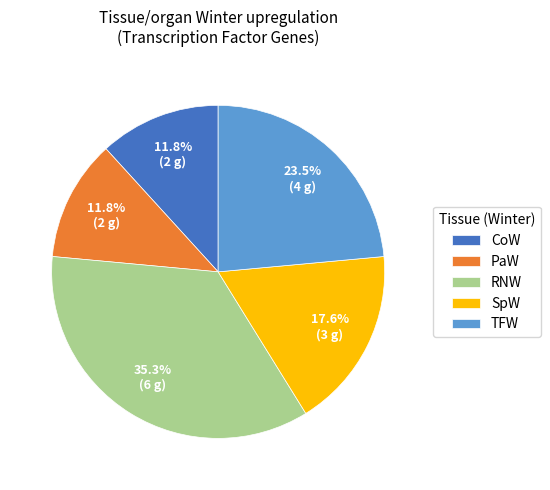

Which has a higher value, RNW or SpW?

RNW